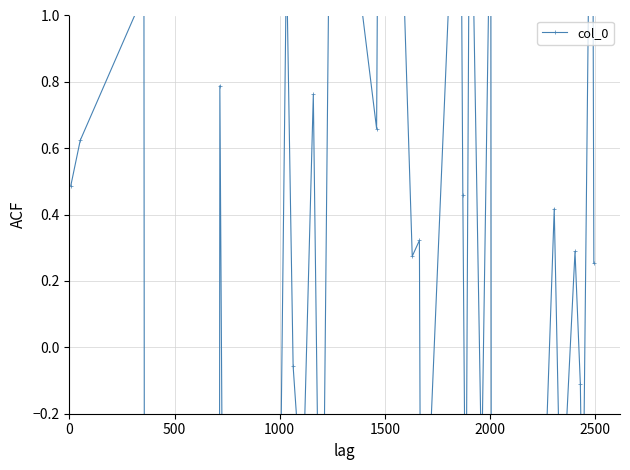

Is this an area chart (filled region under the line)?

No